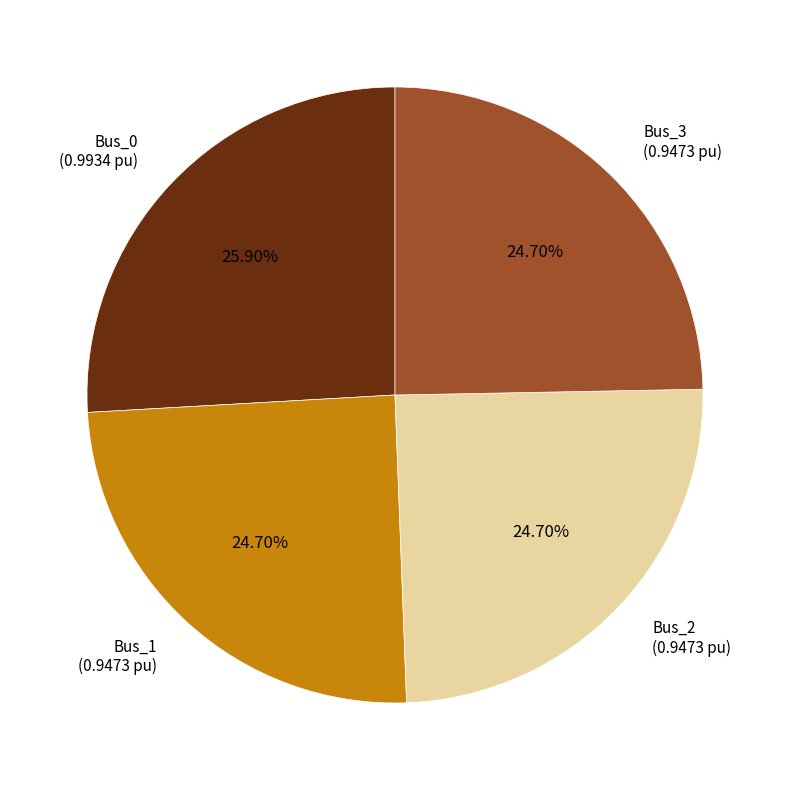

To the nearest percent, what portion does Bus_0 represent?

26%